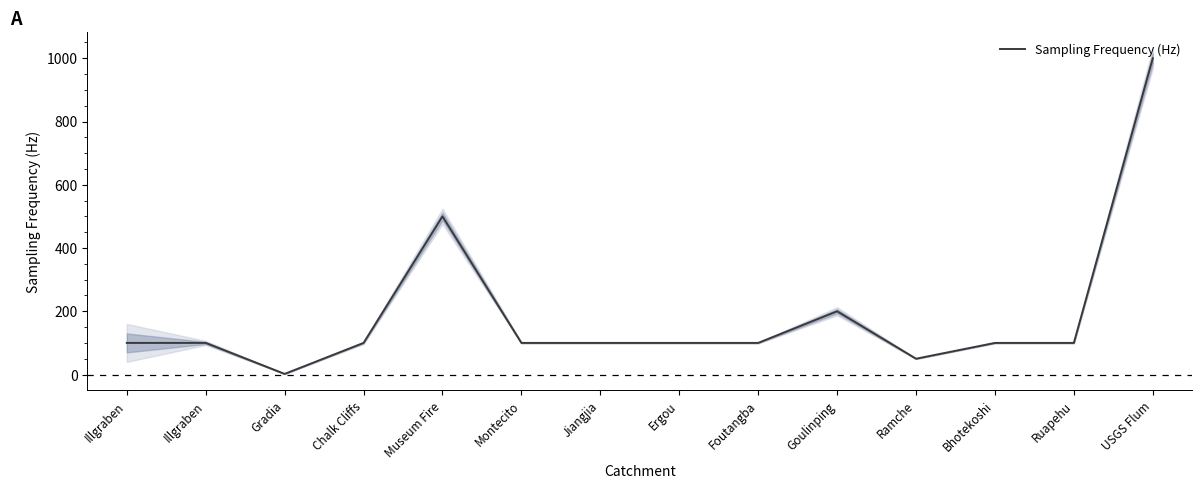

Where is the first local maximum?

Museum Fire